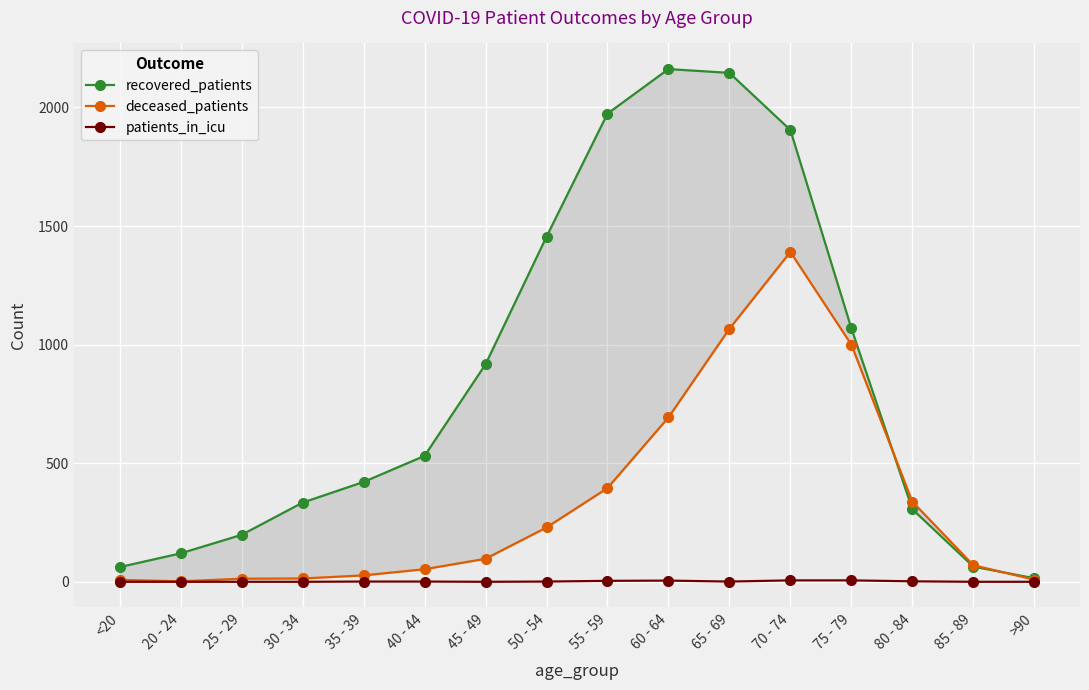

The deceased_patients series shows 16 at >90. True or false?

False